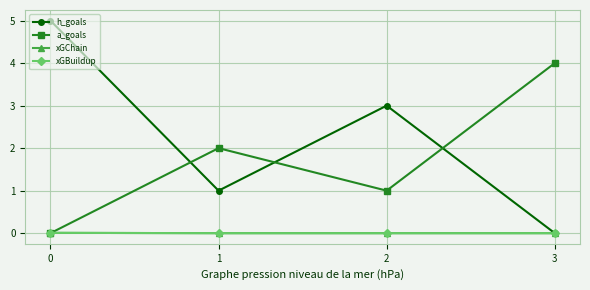

Reading left to right, extract all data points from this chart.

h_goals: 0=5.0	1=1.0	2=3.0	3=0.0
a_goals: 0=0.0	1=2.0	2=1.0	3=4.0
xGChain: 0=0.0	1=0.0	2=0.0	3=0.0
xGBuildup: 0=0.0	1=0.0	2=0.0	3=0.0